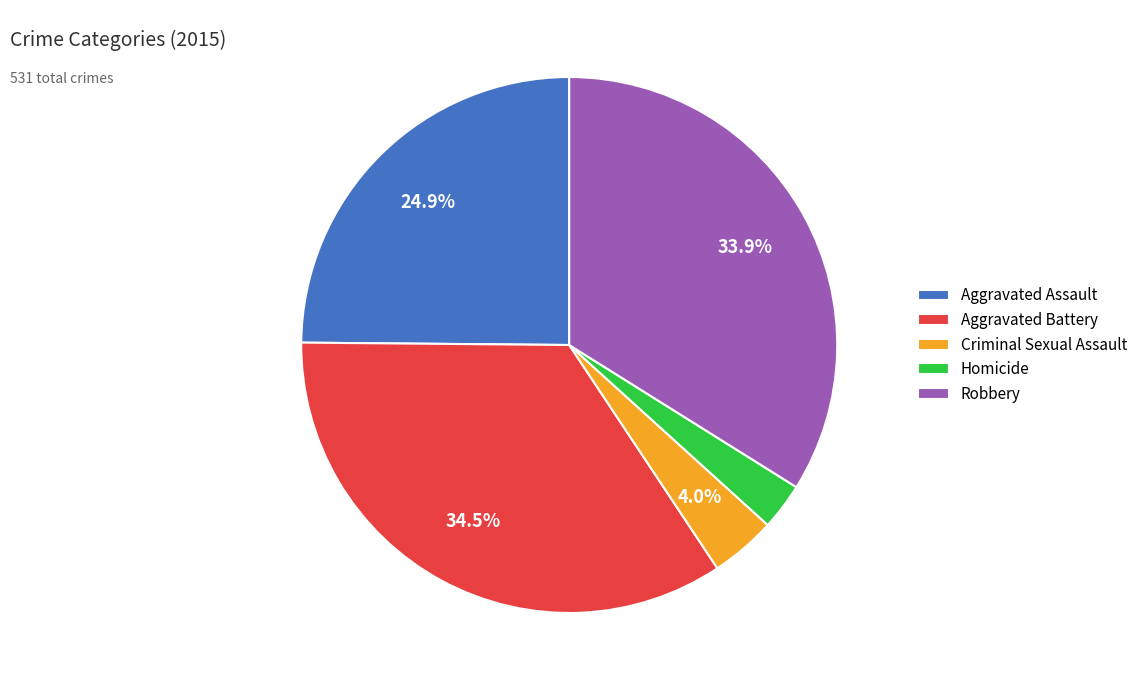

Does Homicide account for over 50% of the chart?

No